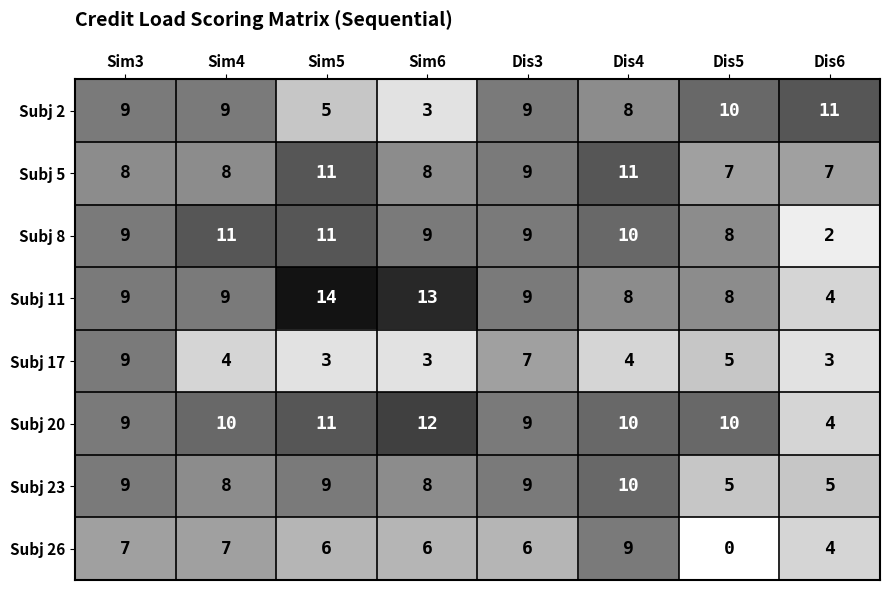

Which series has the largest total across all categories?

Subj 20